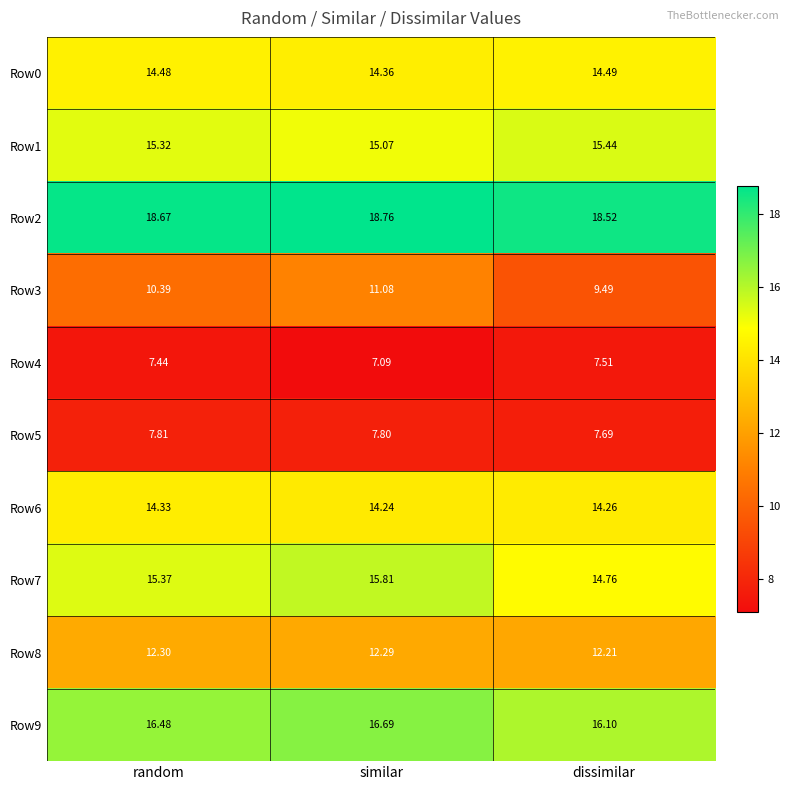

At which label does Row8 reach its minimum?

dissimilar